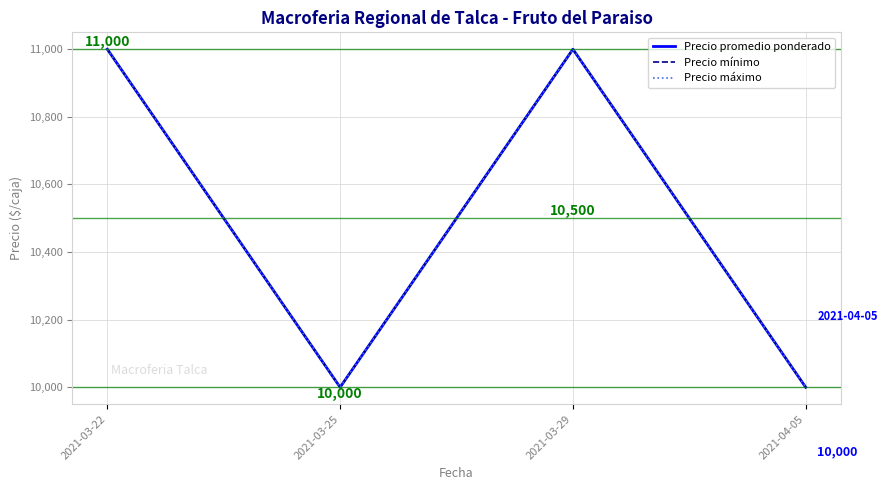

Does the chart have visible grid lines?

Yes